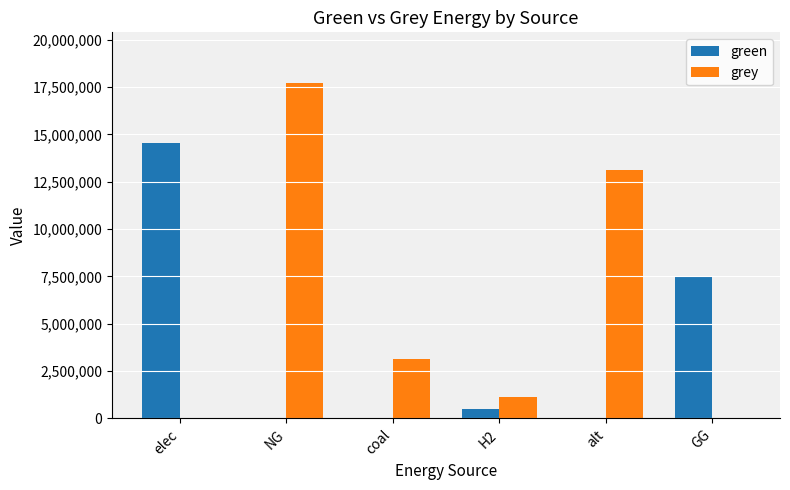

Reading left to right, what are all the values shown in this chart?

green: elec=14550017.4	NG=0.0	coal=0.0	H2=500000.0	alt=0.0	GG=7500000.0
grey: elec=0.0	NG=17735795.8	coal=3116187.2	H2=1115888.4	alt=13128650.0	GG=0.0